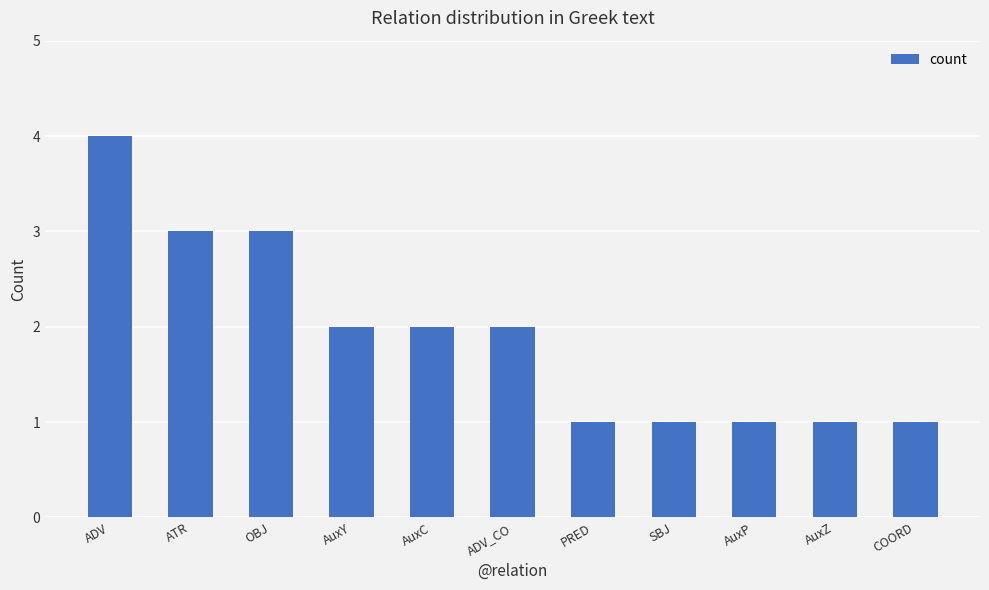

How many values are between 1 and 3?

10